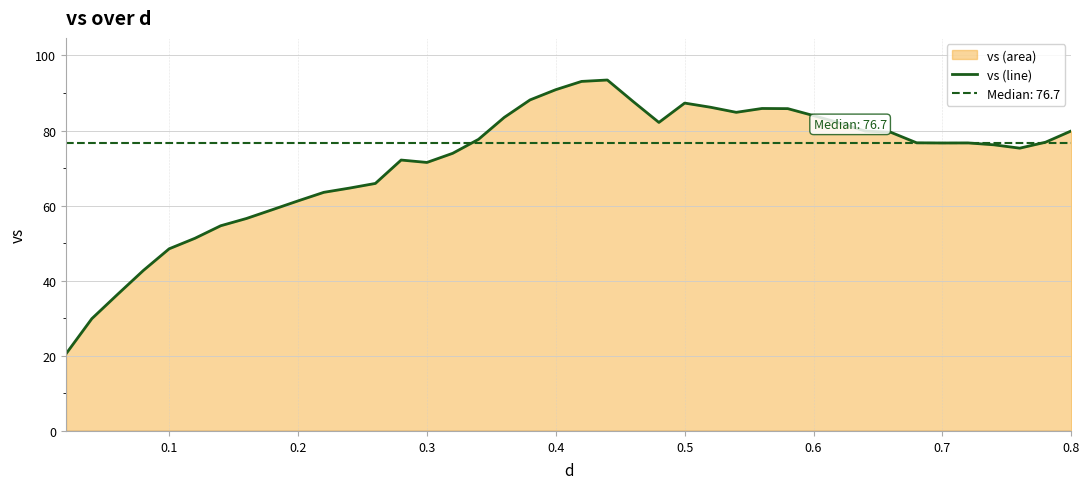

What is the sum of all values?

2862.8